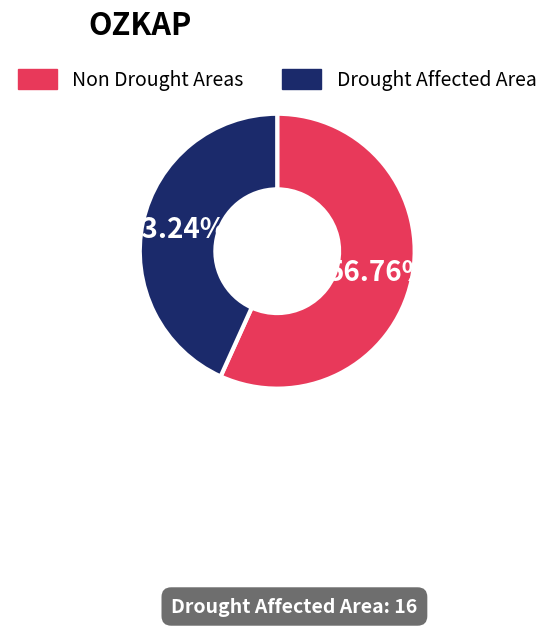

Is there a majority slice in this chart?

Yes